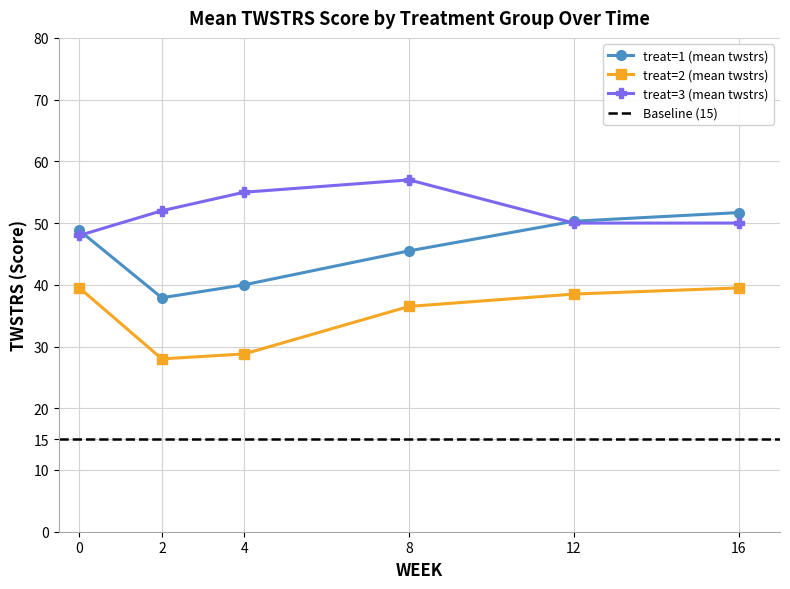

True or false: treat=1 (mean twstrs) has a value of 51.7 at 16.

True